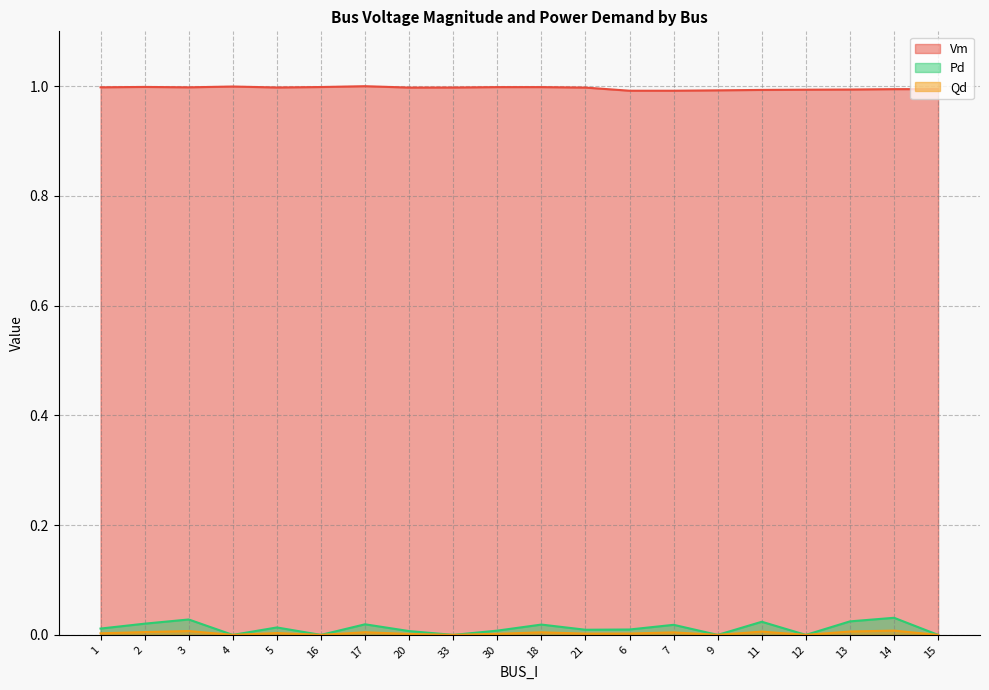

What is the spread (max minus min) of values at 33?

1.0